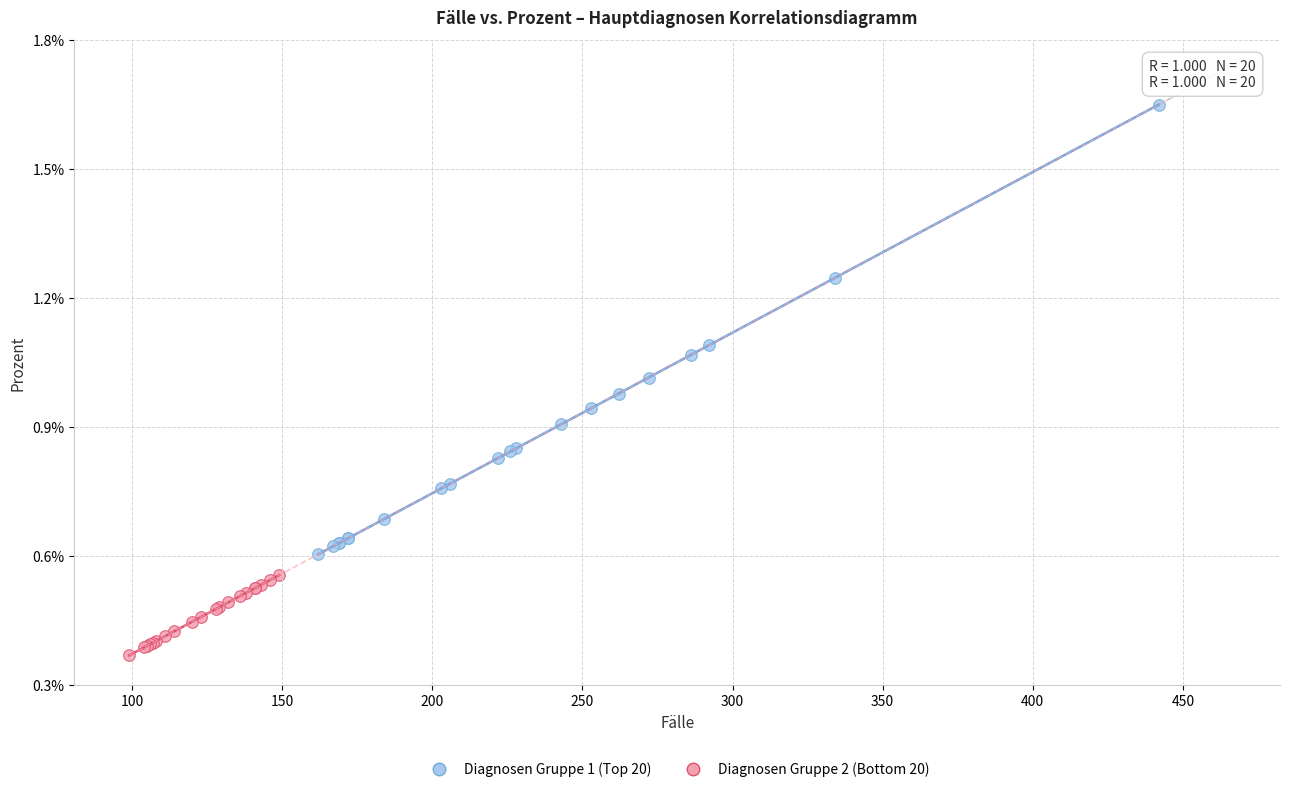

Which series contains the highest Y value?

Diagnosen Gruppe 1 (Top 20)